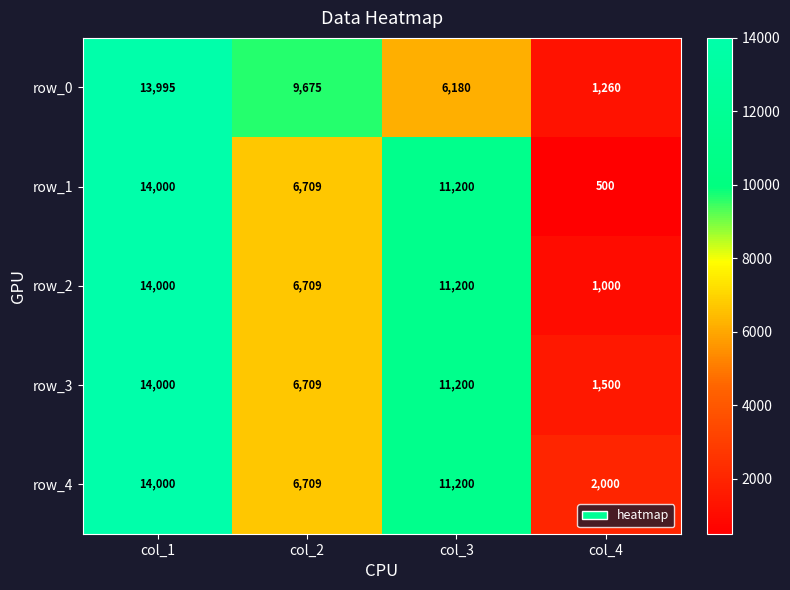

Rank the categories by row_1 value from lowest to highest.

col_4, col_2, col_3, col_1